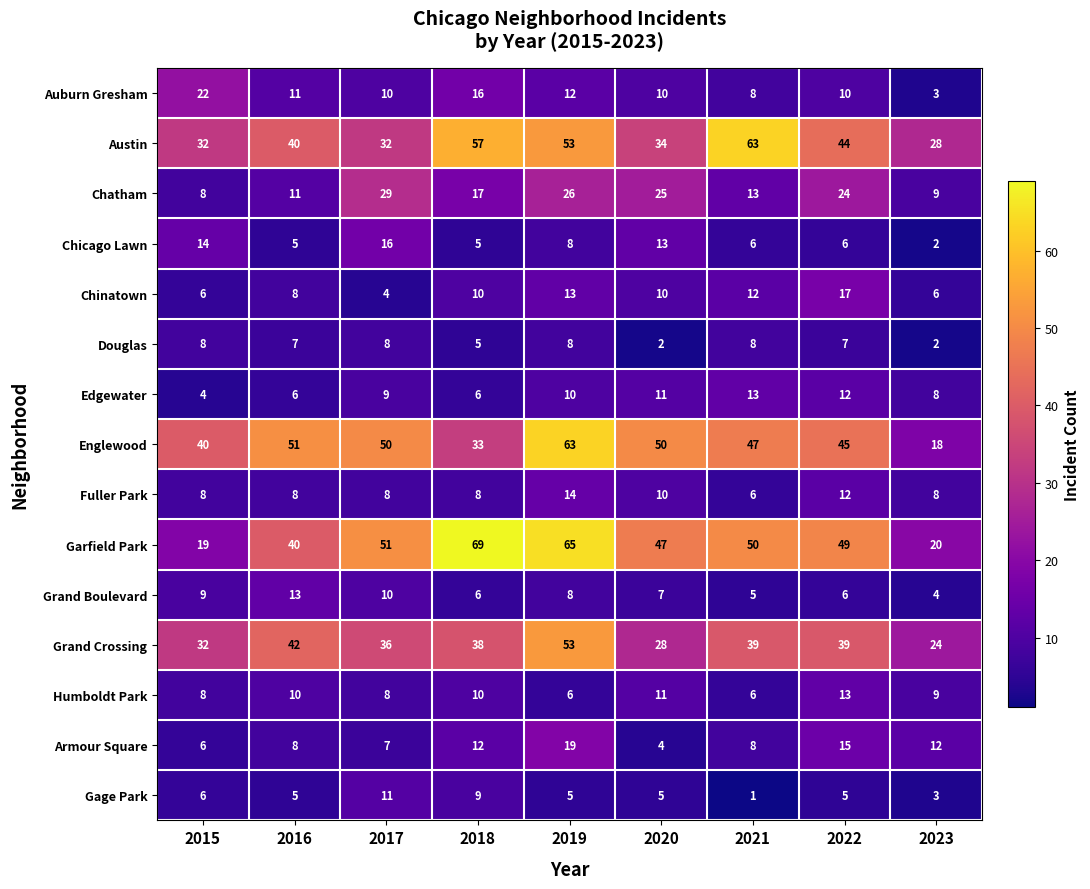

At which category is the sum across all series the highest?

2019